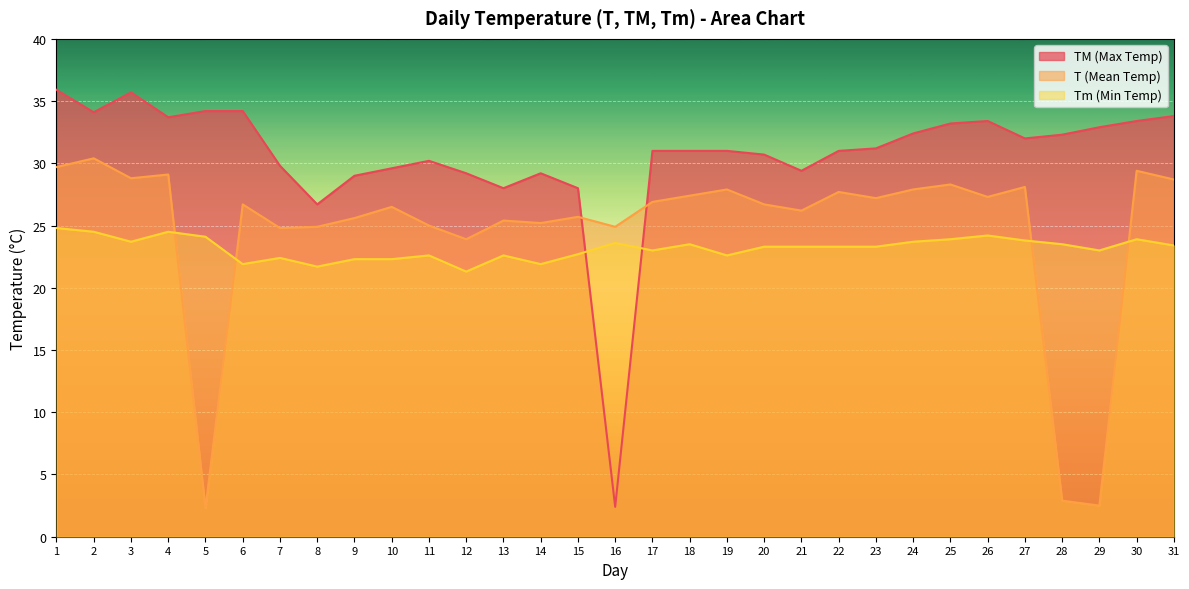

Reading left to right, extract all data points from this chart.

T: 29.7	30.4	28.8	29.1	2.3	26.7	24.8	24.9	25.6	26.5	25.0	23.9	25.4	25.2	25.7	24.9	26.9	27.4	27.9	26.7	26.2	27.7	27.2	27.9	28.3	27.3	28.1	2.9	2.5	29.4	28.7
TM: 35.9	34.1	35.7	33.7	34.2	34.2	29.8	26.7	29.0	29.6	30.2	29.2	28.0	29.2	28.0	2.4	31.0	31.0	31.0	30.7	29.4	31.0	31.2	32.4	33.2	33.4	32.0	32.3	32.9	33.4	33.8
Tm: 24.8	24.5	23.7	24.5	24.1	21.9	22.4	21.7	22.3	22.3	22.6	21.3	22.6	21.9	22.7	23.6	23.0	23.5	22.6	23.3	23.3	23.3	23.3	23.7	23.9	24.2	23.8	23.5	23.0	23.9	23.4